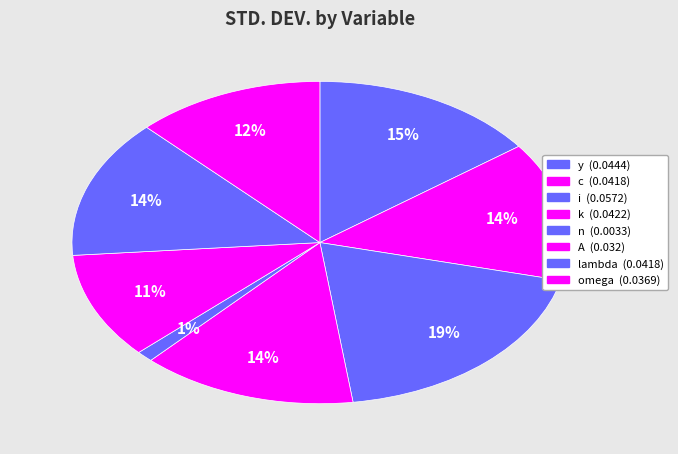

How many slices are in this pie chart?

8